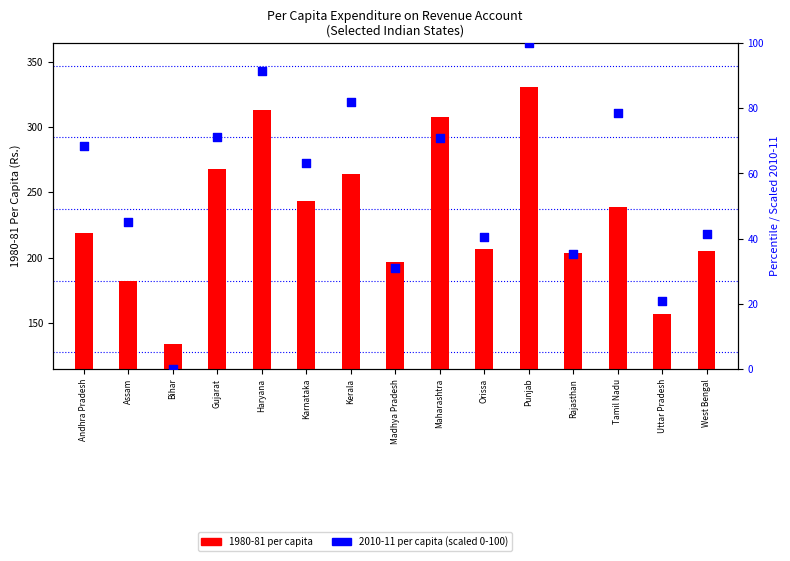

Which series has the largest total across all categories?

1980-81 per capita